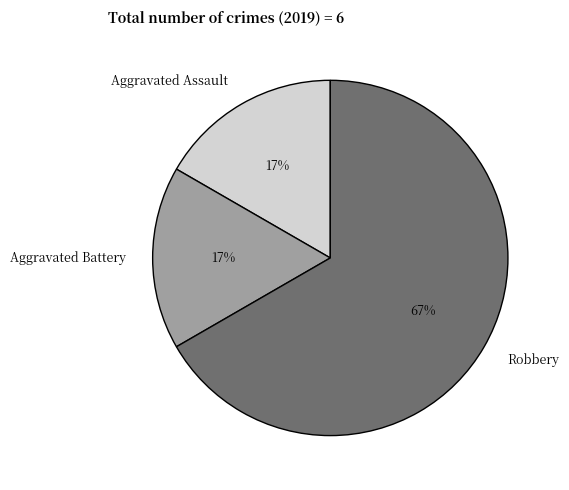

Which category has the biggest portion of the pie?

Robbery